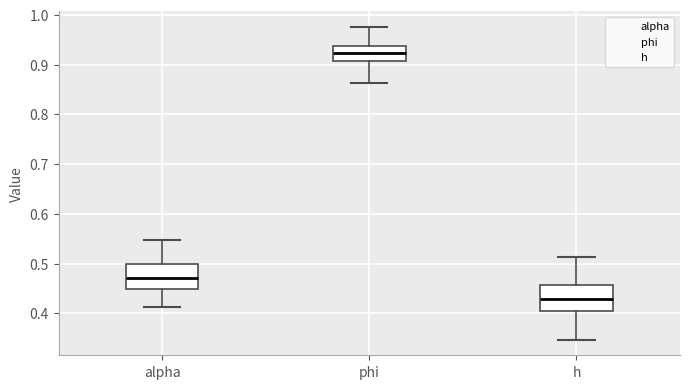

Where does the upper whisker of the box for alpha end on the y-axis? The values are not printed on the chart, so give them approximately, as read against the axis.

0.55